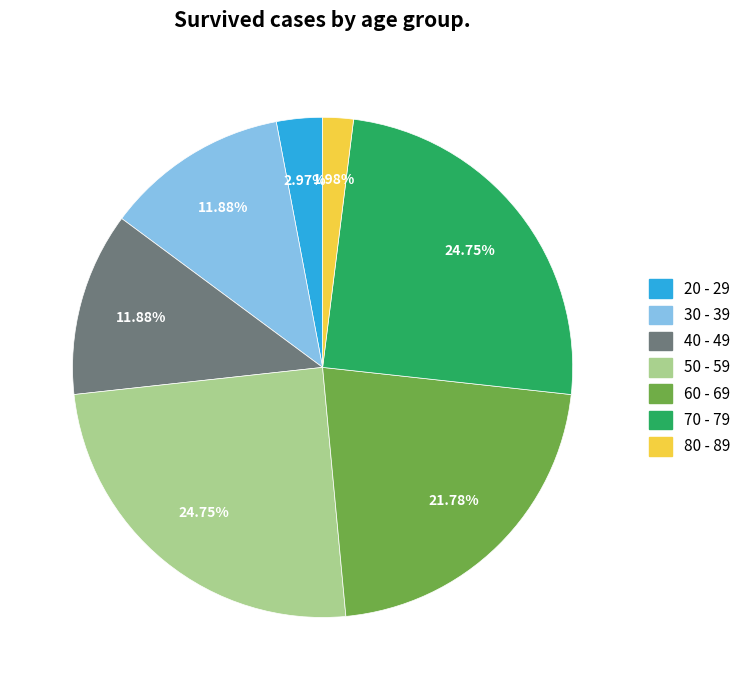

To the nearest percent, what percentage of the pie is 70 - 79?

25%